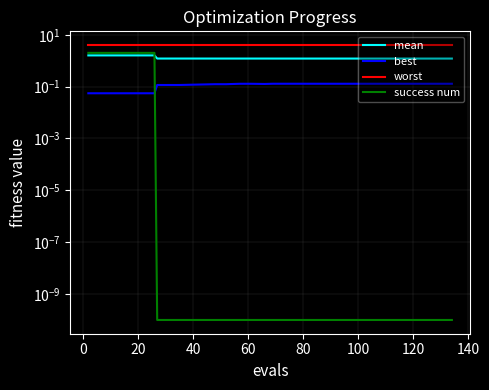

At 20, list the series in order from largest to smallest.

worst, success num, mean, best